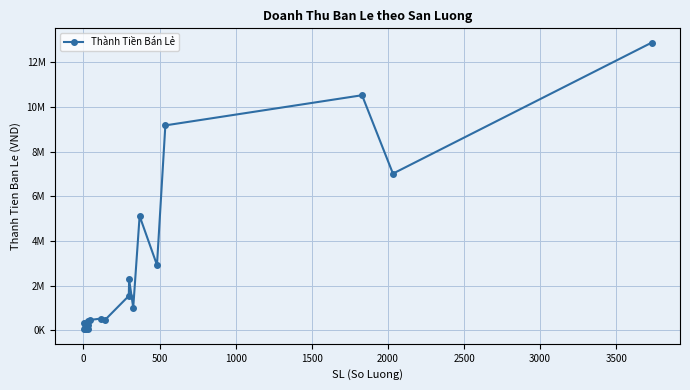

Reading right to left, transcribe all the data shown in this chart.

12875400	7013850	10522500	9172900	2922150	5114340	1015335	2277000	1542150	480240	526640	463540	239360	396000	65550	46000	286000	48400	338000	37700